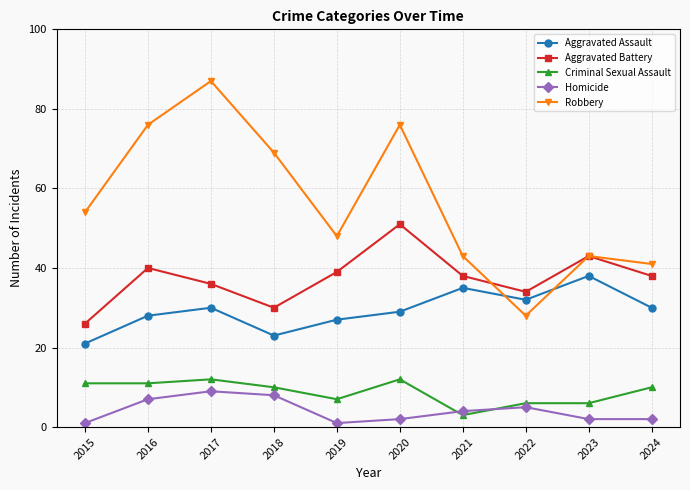

True or false: Aggravated Battery and Criminal Sexual Assault cross at least once.

False